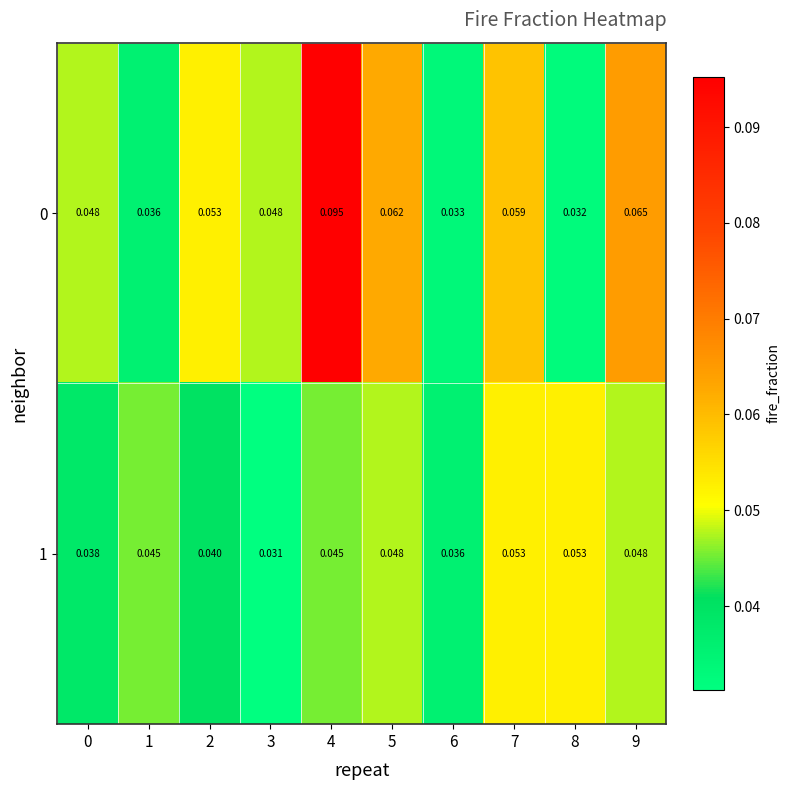

Is the value of 1 at 1 greater than the value of 0 at 1?

Yes